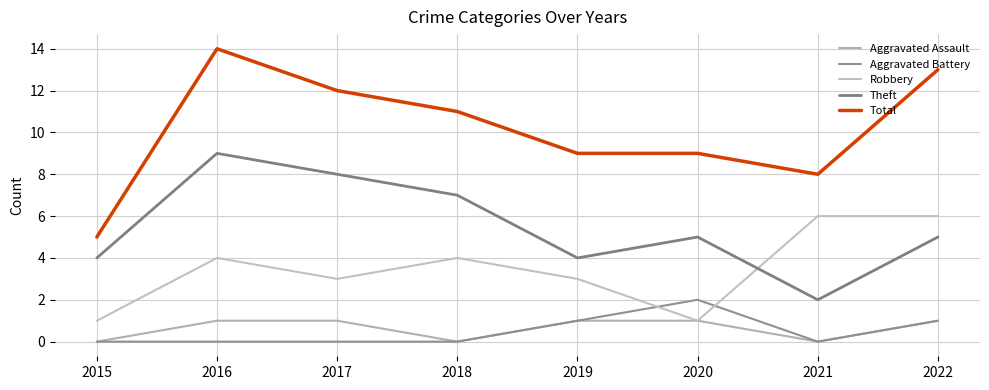

How many times do Theft and Robbery cross each other?

1